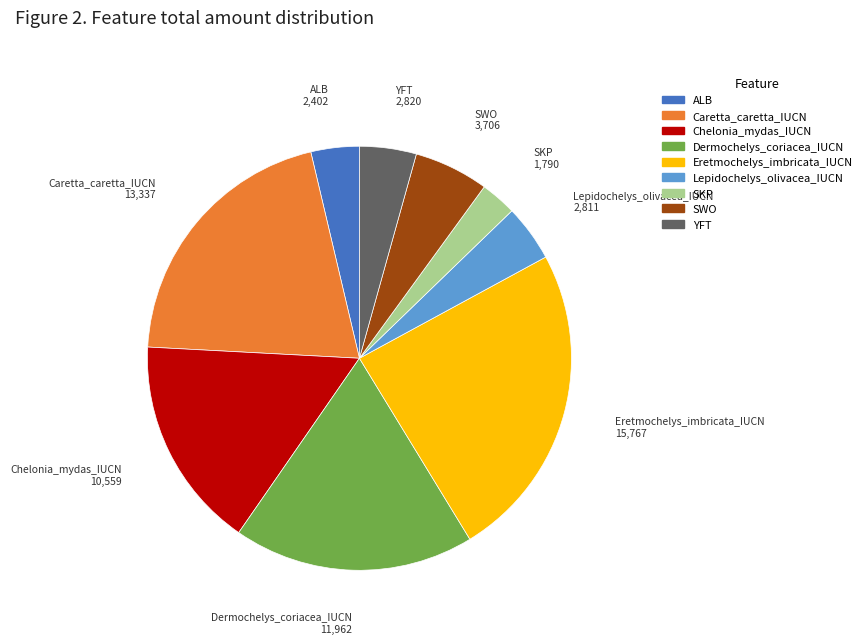

How many segments does this pie chart have?

9